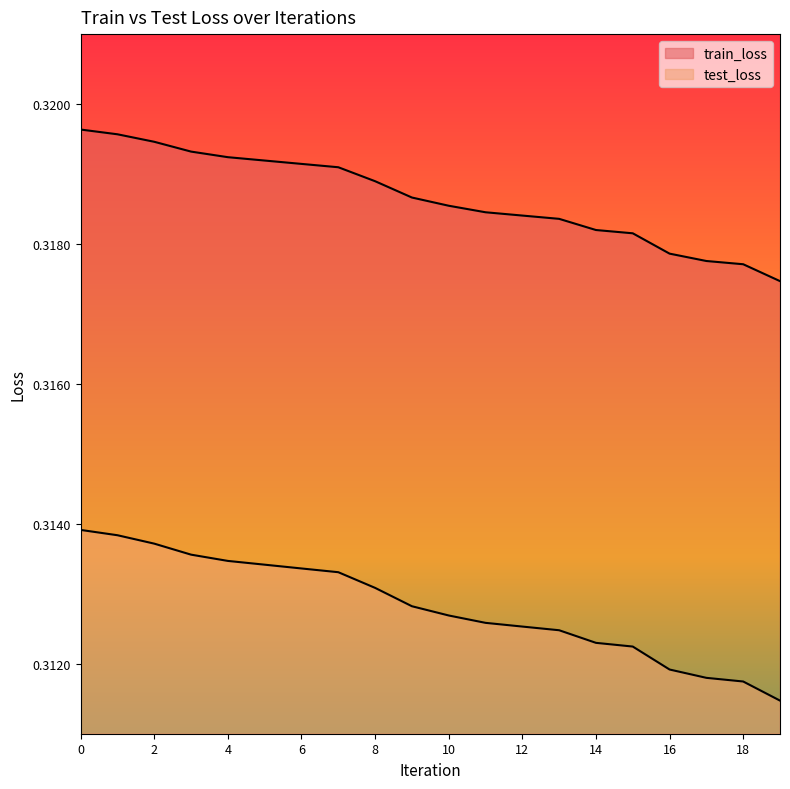

Reading left to right, transcribe all the data shown in this chart.

train_loss: 0.3	0.3	0.3	0.3	0.3	0.3	0.3	0.3	0.3	0.3	0.3	0.3	0.3	0.3	0.3	0.3	0.3	0.3	0.3	0.3
test_loss: 0.3	0.3	0.3	0.3	0.3	0.3	0.3	0.3	0.3	0.3	0.3	0.3	0.3	0.3	0.3	0.3	0.3	0.3	0.3	0.3